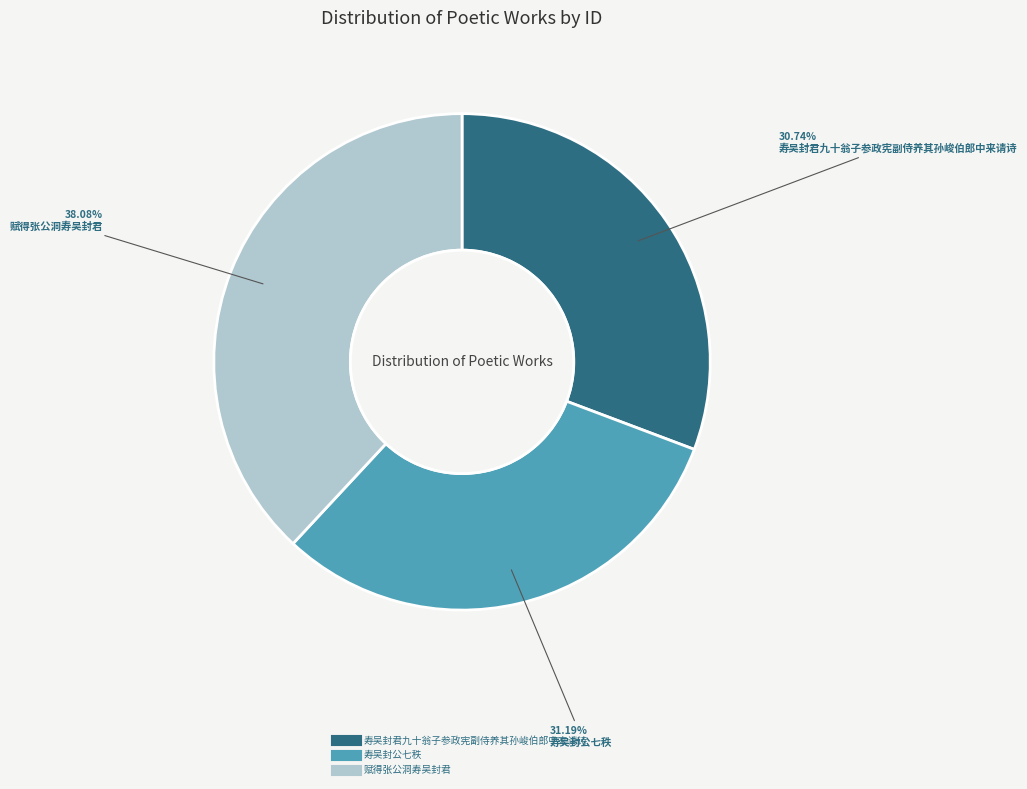

Is the sum of 寿吴封君九十翁子参政宪副侍养其孙峻伯郎中来请诗 and 赋得张公洞寿吴封君 greater than half?

Yes